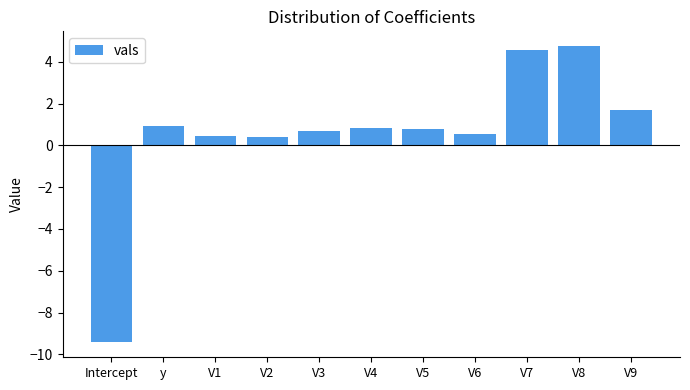

Reading left to right, extract all data points from this chart.

Intercept=-9.4	y=0.9	V1=0.5	V2=0.4	V3=0.7	V4=0.8	V5=0.8	V6=0.6	V7=4.6	V8=4.8	V9=1.7